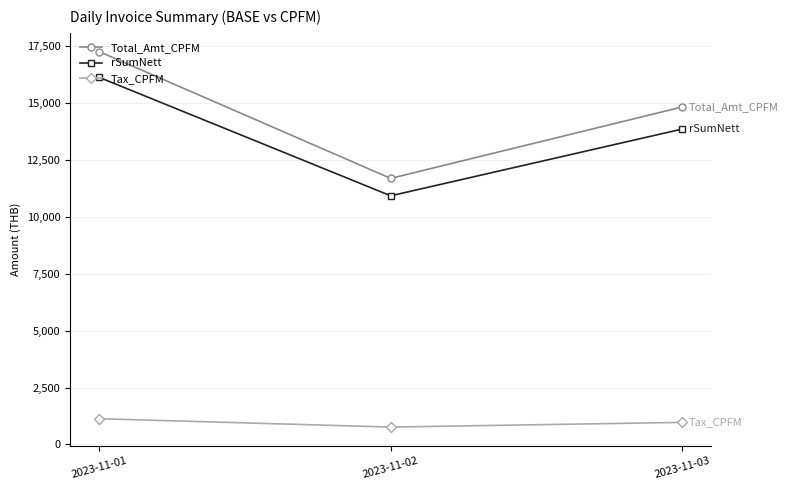

At which label does rSumNett reach its peak?

2023-11-01